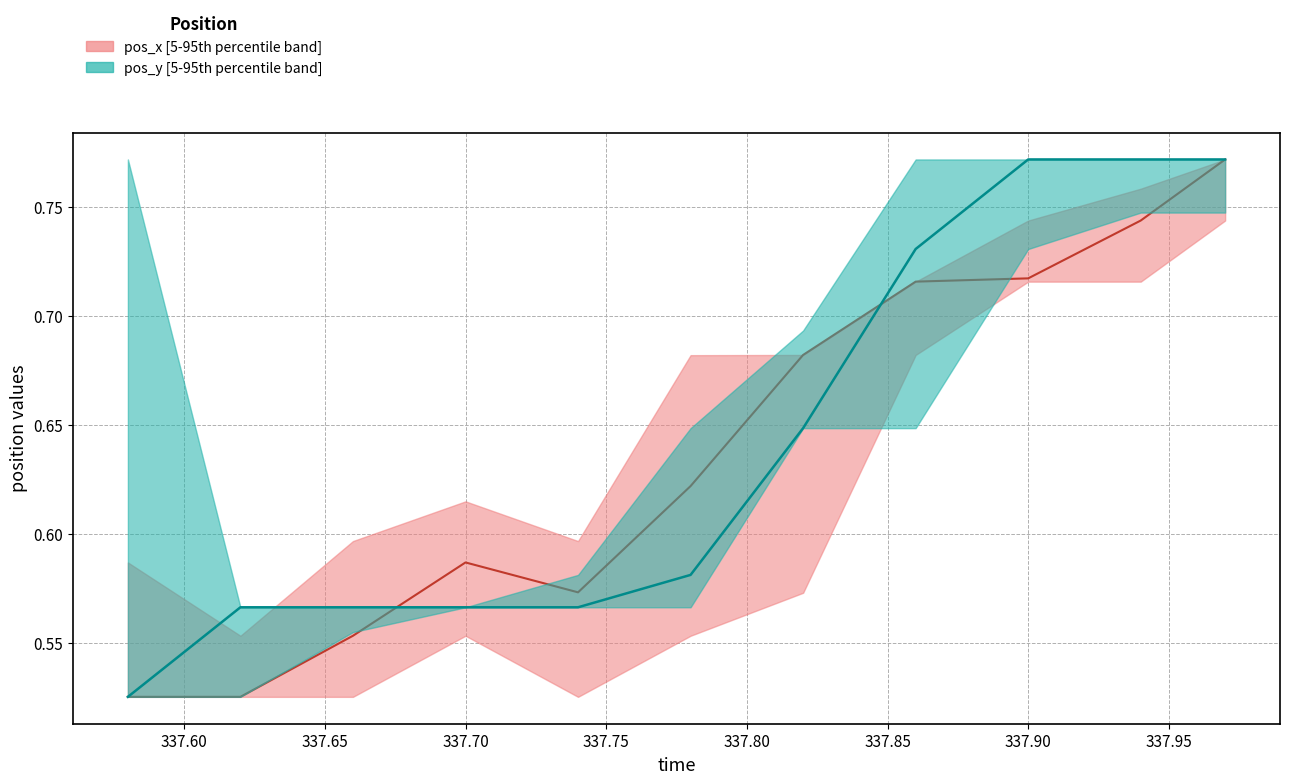

What is the smallest value displayed?

0.5